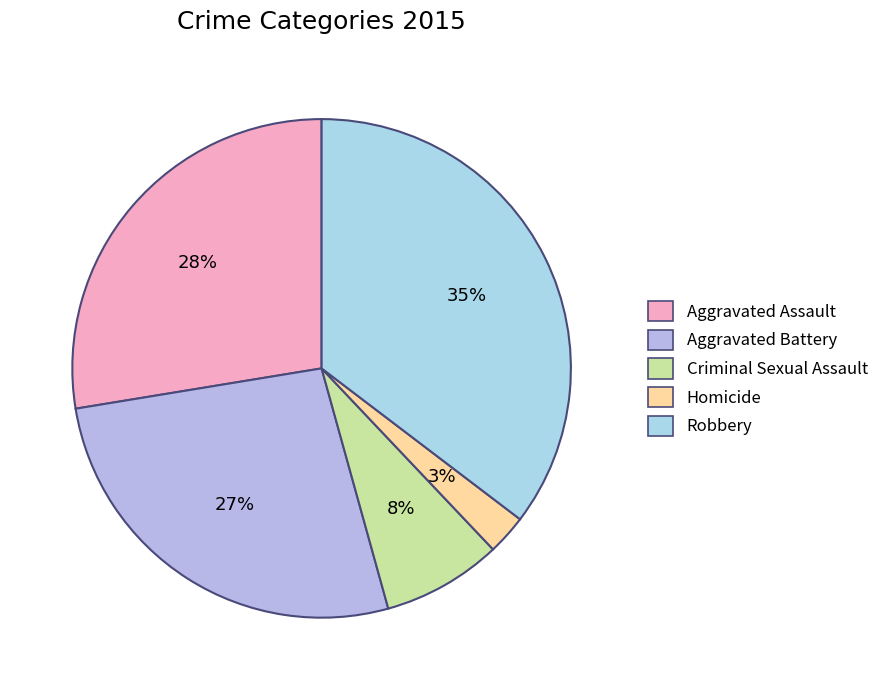

Which category has the biggest portion of the pie?

Robbery